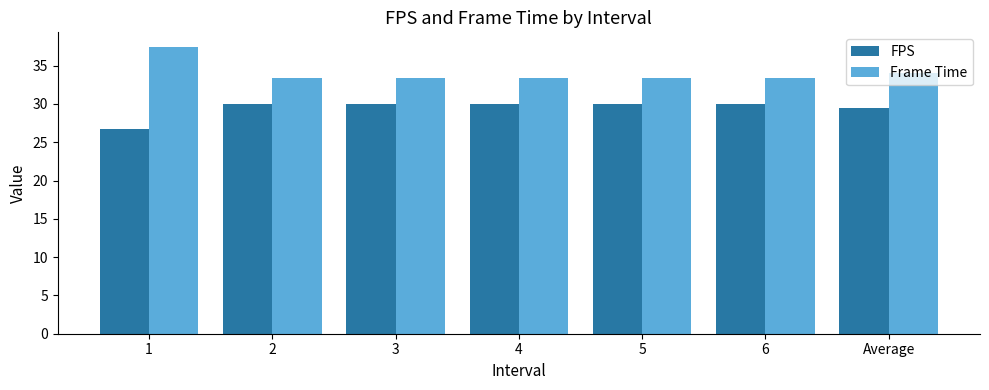

What is the label of the 3rd bar from the right?

5